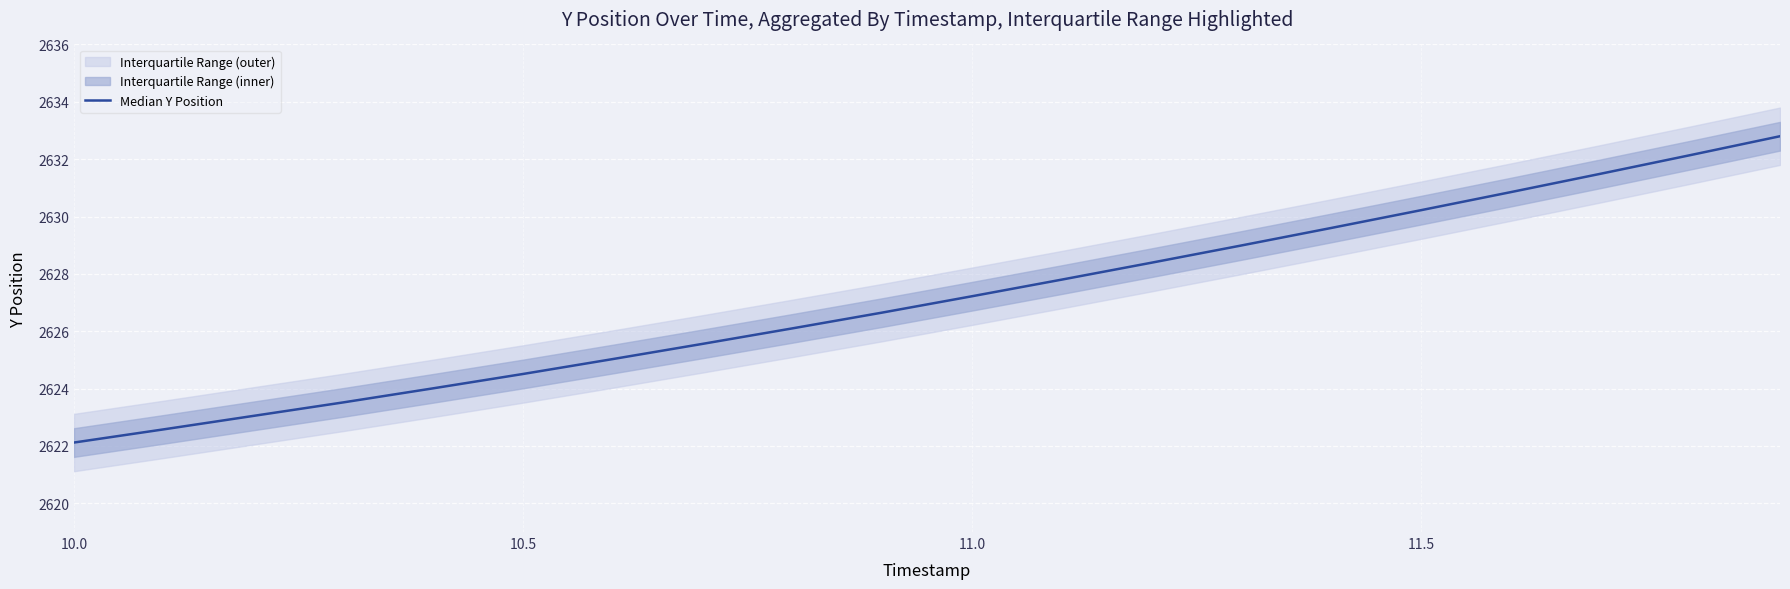

What is the smallest value displayed?

2622.1